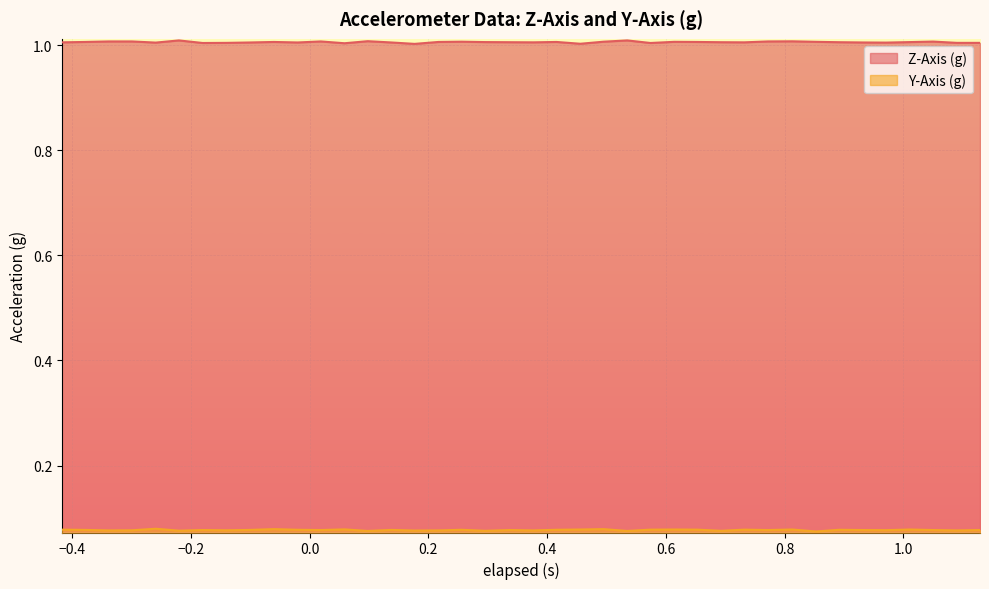

Reading left to right, list all the values displayed in this chart.

Z-Axis (g): 1.0	1.0	1.0	1.0	1.0	1.0	1.0	1.0	1.0	1.0	1.0	1.0	1.0	1.0	1.0	1.0	1.0	1.0	1.0	1.0	1.0	1.0	1.0	1.0	1.0	1.0	1.0	1.0	1.0	1.0	1.0	1.0	1.0	1.0	1.0	1.0	1.0	1.0	1.0	1.0
Y-Axis (g): 0.1	0.1	0.1	0.1	0.1	0.1	0.1	0.1	0.1	0.1	0.1	0.1	0.1	0.1	0.1	0.1	0.1	0.1	0.1	0.1	0.1	0.1	0.1	0.1	0.1	0.1	0.1	0.1	0.1	0.1	0.1	0.1	0.1	0.1	0.1	0.1	0.1	0.1	0.1	0.1